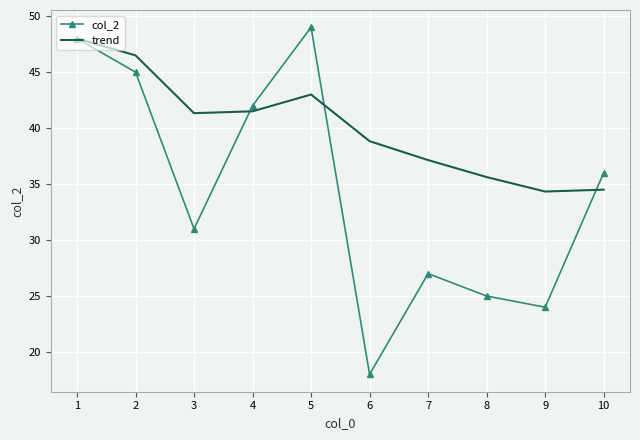

Between 7 and 9, which series saw the biggest shift?

col_2